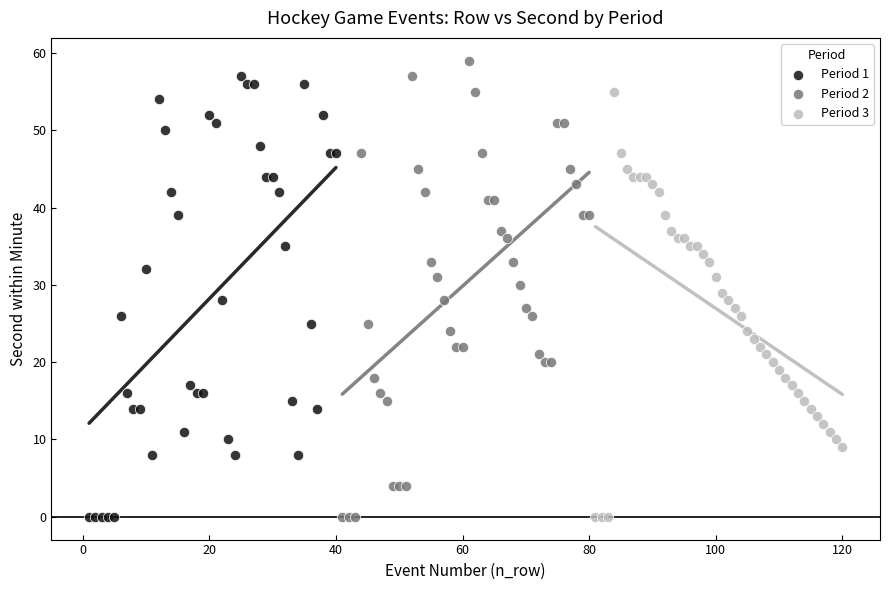

What are all the series names shown in the legend?

Period 1, Period 2, Period 3